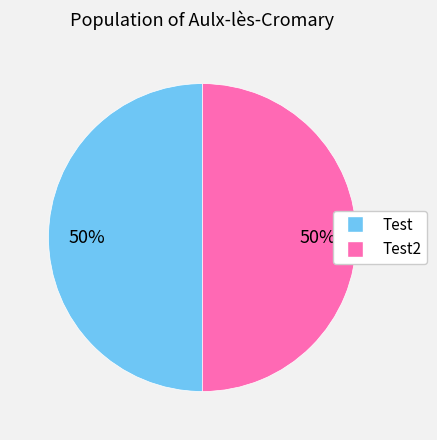

To the nearest percent, what is the average slice percentage?

50%